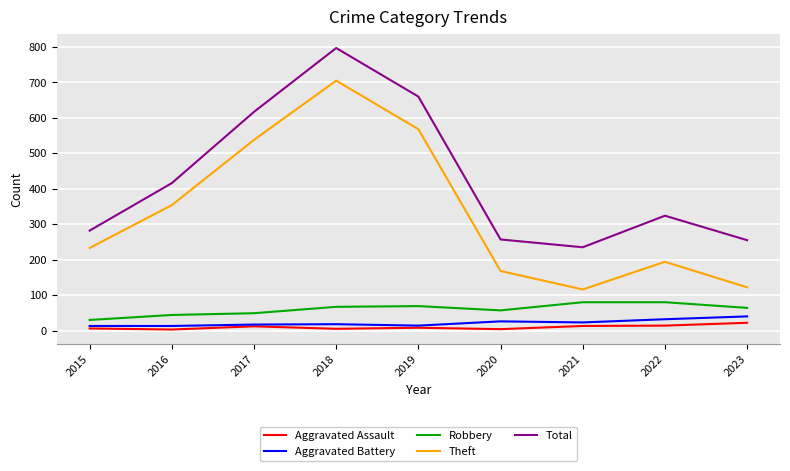

Which series has the largest total across all categories?

Total